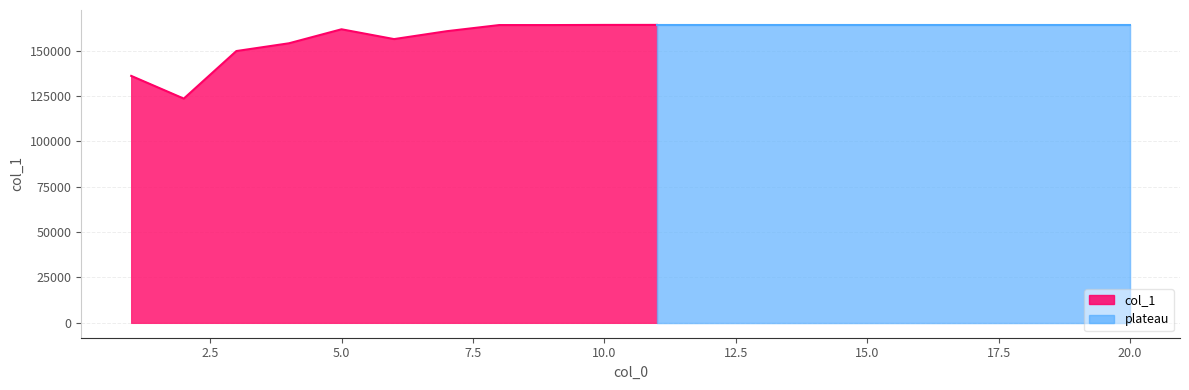

Rank the categories by value from highest to lowest.

11, 12, 13, 14, 15, 16, 17, 18, 19, 20, 10, 8, 9, 5, 7, 6, 4, 3, 1, 2